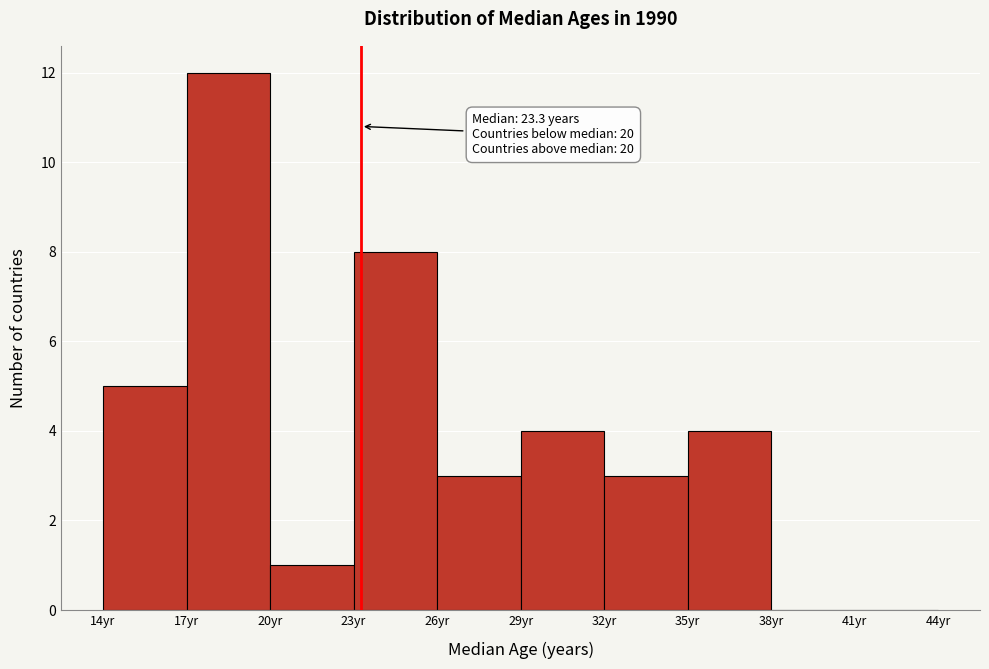

Which range on the x-axis has the tallest bar?

17 to 20